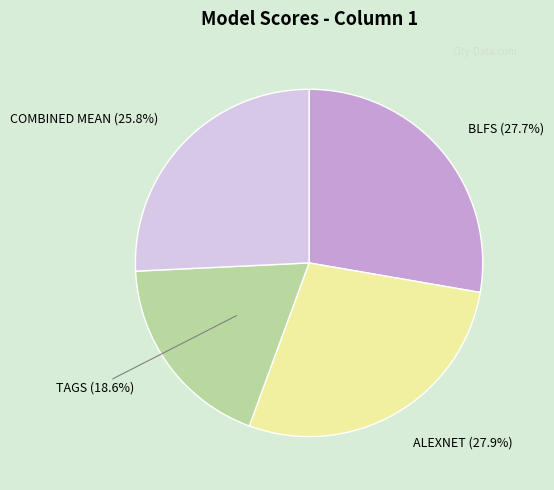

Is there any slice that represents more than half of the pie?

No